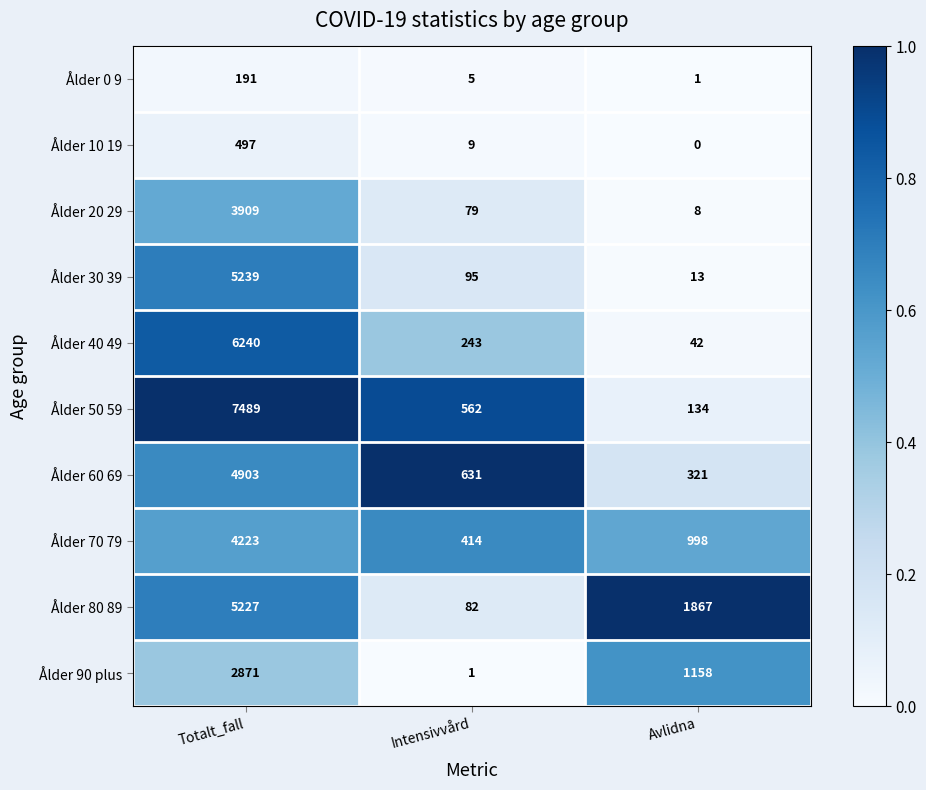

At which label is Ålder 10 19 closest to 248?

Intensivvård